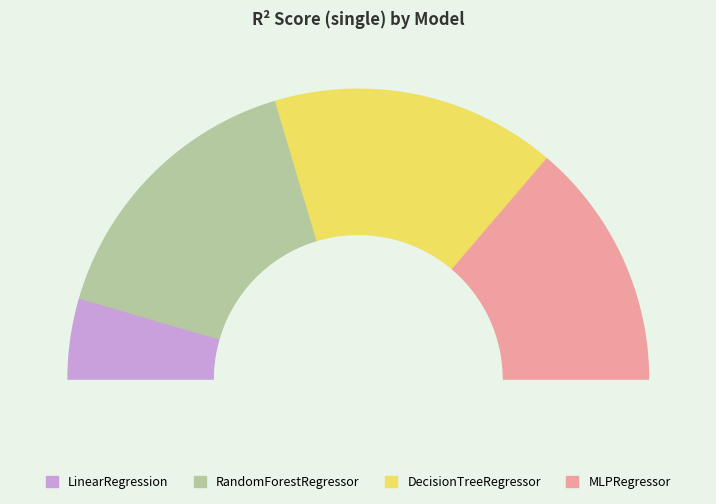

What percentage do RandomForestRegressor and DecisionTreeRegressor together represent?

63.5%